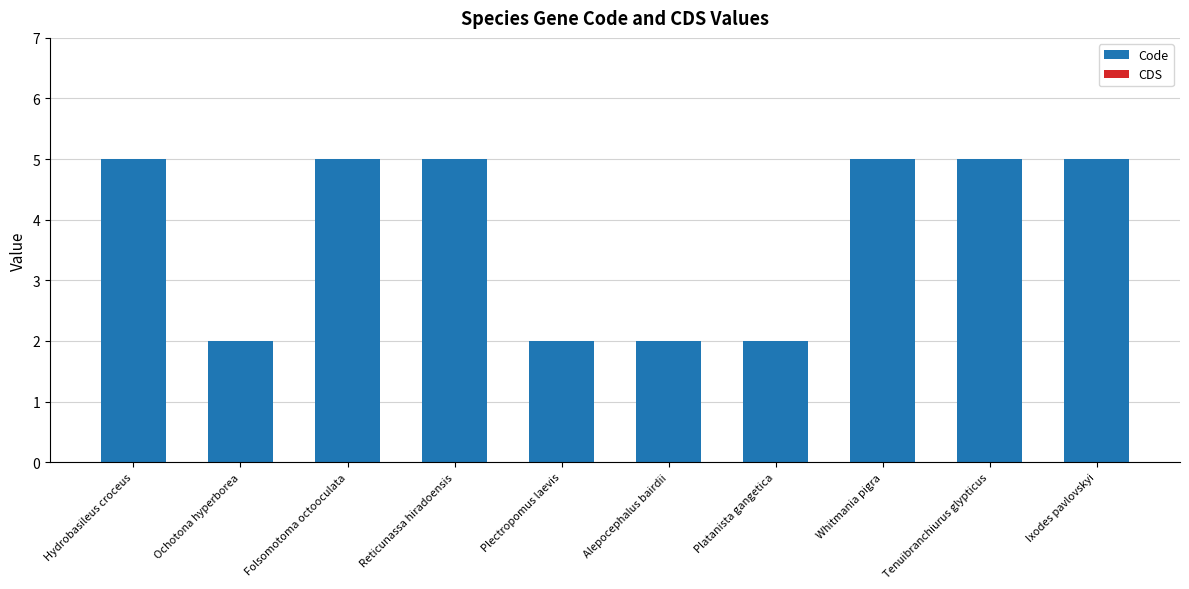

Count the number of categories in the chart.

10